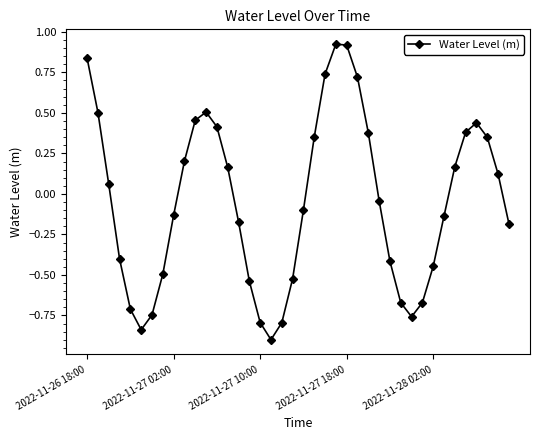

Count the number of values greater than 0.

19